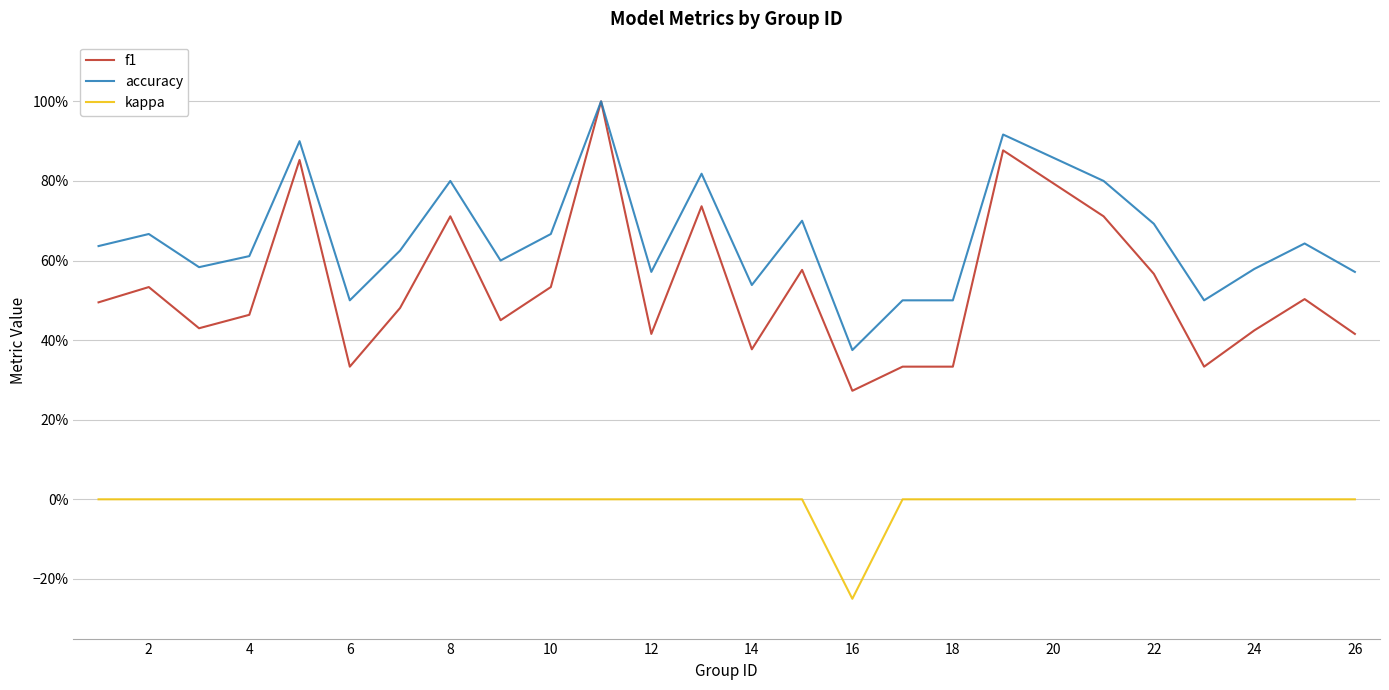

Is this an area chart (filled region under the line)?

No